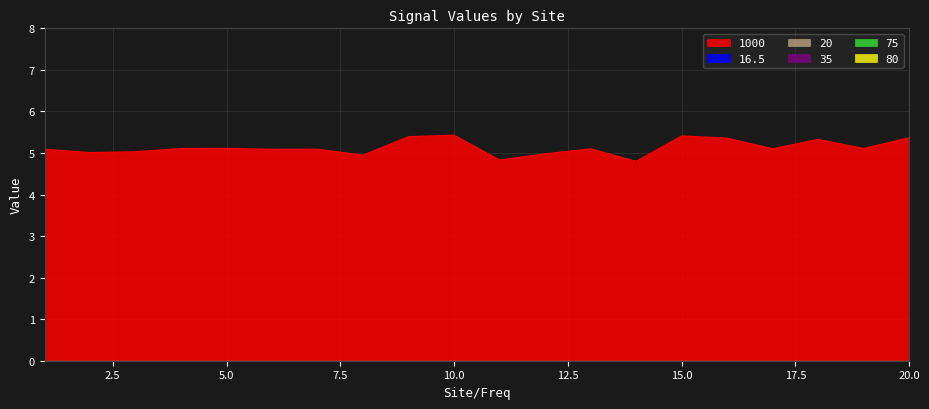

Reading left to right, transcribe all the data shown in this chart.

1000: 5.1	5.0	5.0	5.1	5.1	5.1	5.1	4.9	5.4	5.4	4.8	5.0	5.1	4.8	5.4	5.4	5.1	5.3	5.1	5.4
16.5: 0.0	0.0	0.0	0.0	0.0	0.0	0.0	0.0	0.0	0.0	0.0	0.0	0.0	0.0	0.0	0.0	0.0	0.0	0.0	0.0
20: 0.0	0.0	0.0	0.0	0.0	0.0	0.0	0.0	0.0	0.0	0.0	0.0	0.0	0.0	0.0	0.0	0.0	0.0	0.0	0.0
35: 0.0	0.0	0.0	0.0	0.0	0.0	0.0	0.0	0.0	0.0	0.0	0.0	0.0	0.0	0.0	0.0	0.0	0.0	0.0	0.0
75: 0.0	0.0	0.0	0.0	0.0	0.0	0.0	0.0	0.0	0.0	0.0	0.0	0.0	0.0	0.0	0.0	0.0	0.0	0.0	0.0
80: 0.0	0.0	0.0	0.0	0.0	0.0	0.0	0.0	0.0	0.0	0.0	0.0	0.0	0.0	0.0	0.0	0.0	0.0	0.0	0.0